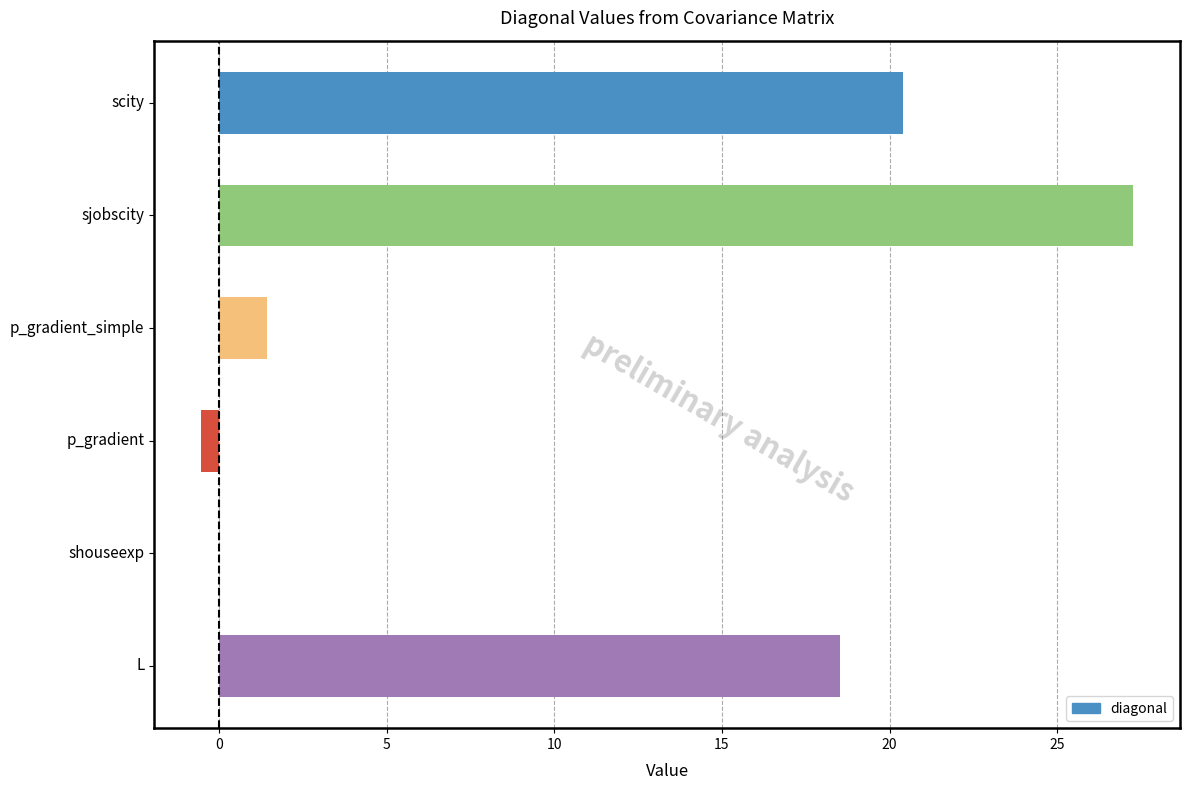

True or false: the data shows 11.8 at L.

False